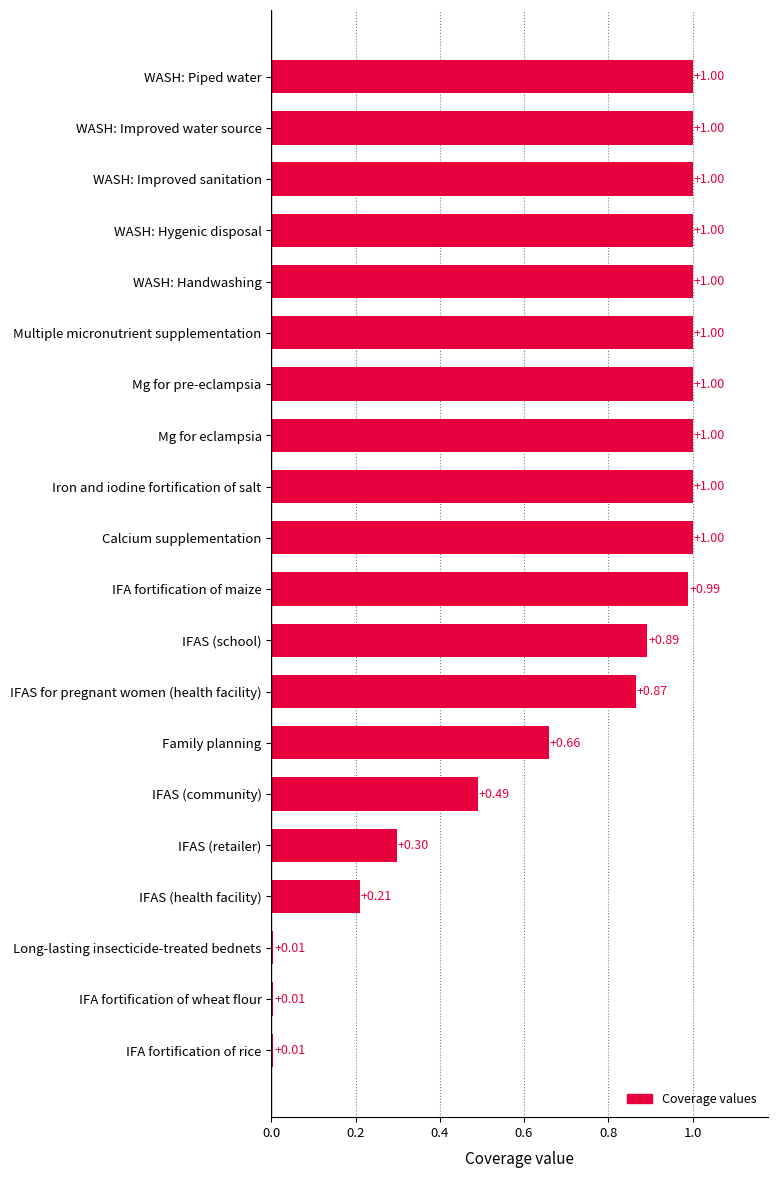

What is the change in value from IFAS (retailer) to WASH: Piped water?

+0.7